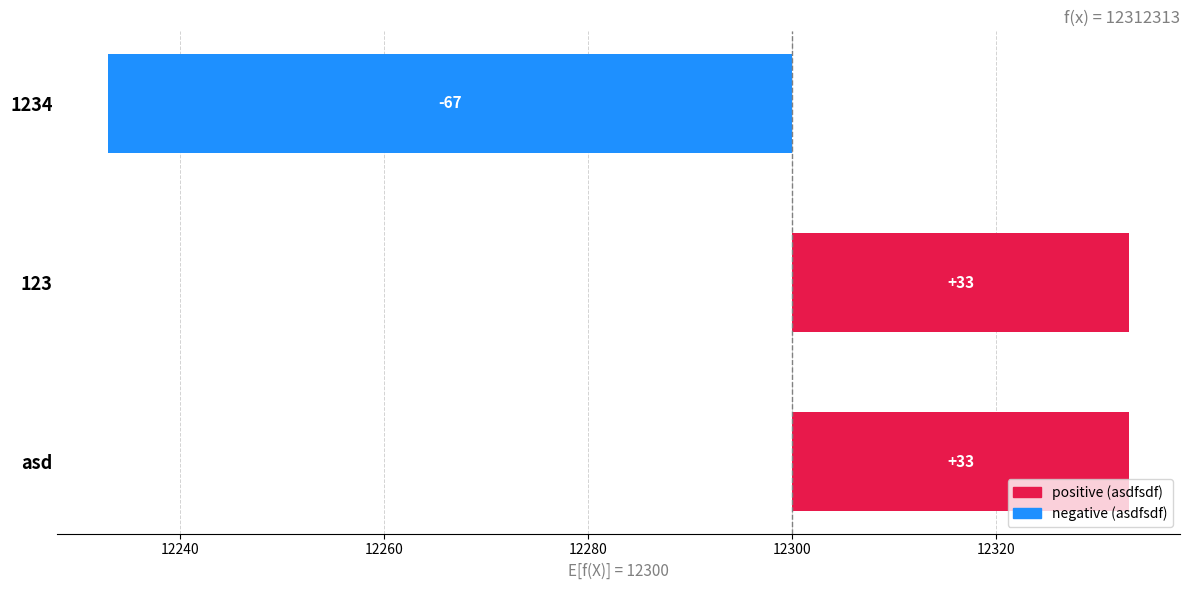

How many values are between -67 and 33?

3